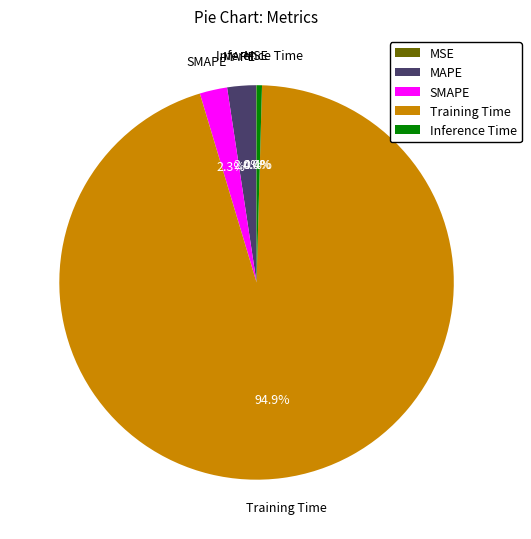

Which has a higher value, Inference Time or MAPE?

MAPE